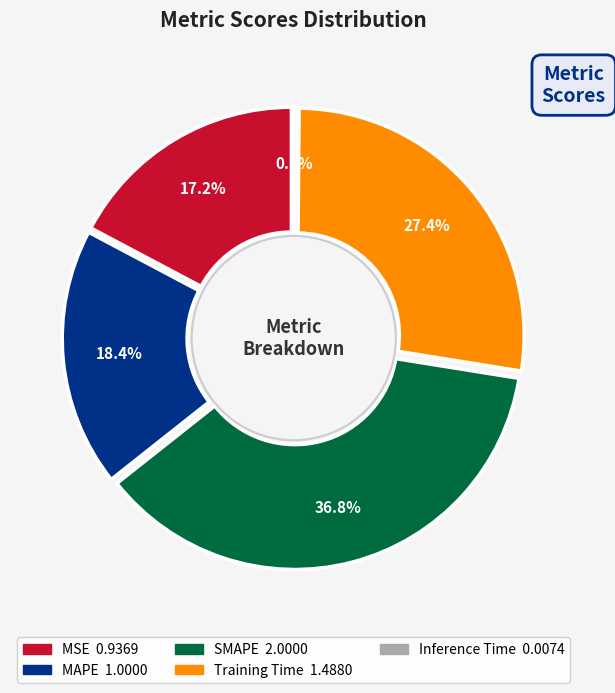

Rank the categories by value from lowest to highest.

Inference Time, MSE, MAPE, Training Time, SMAPE